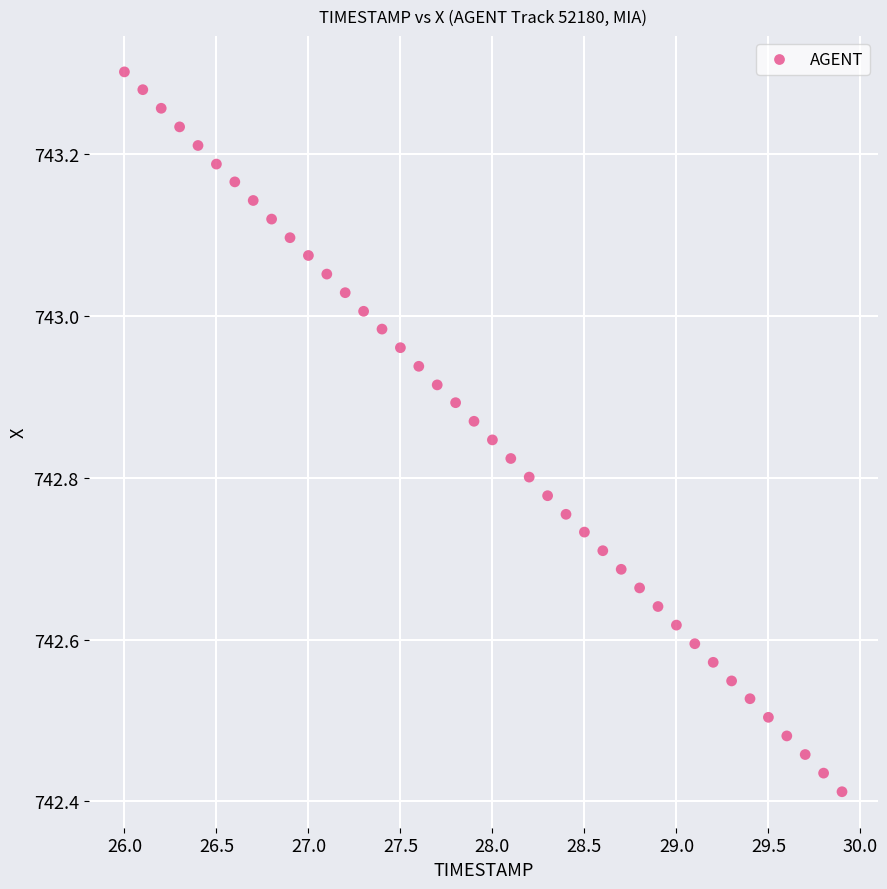

What is the range of Y values (max minus min)?

0.9